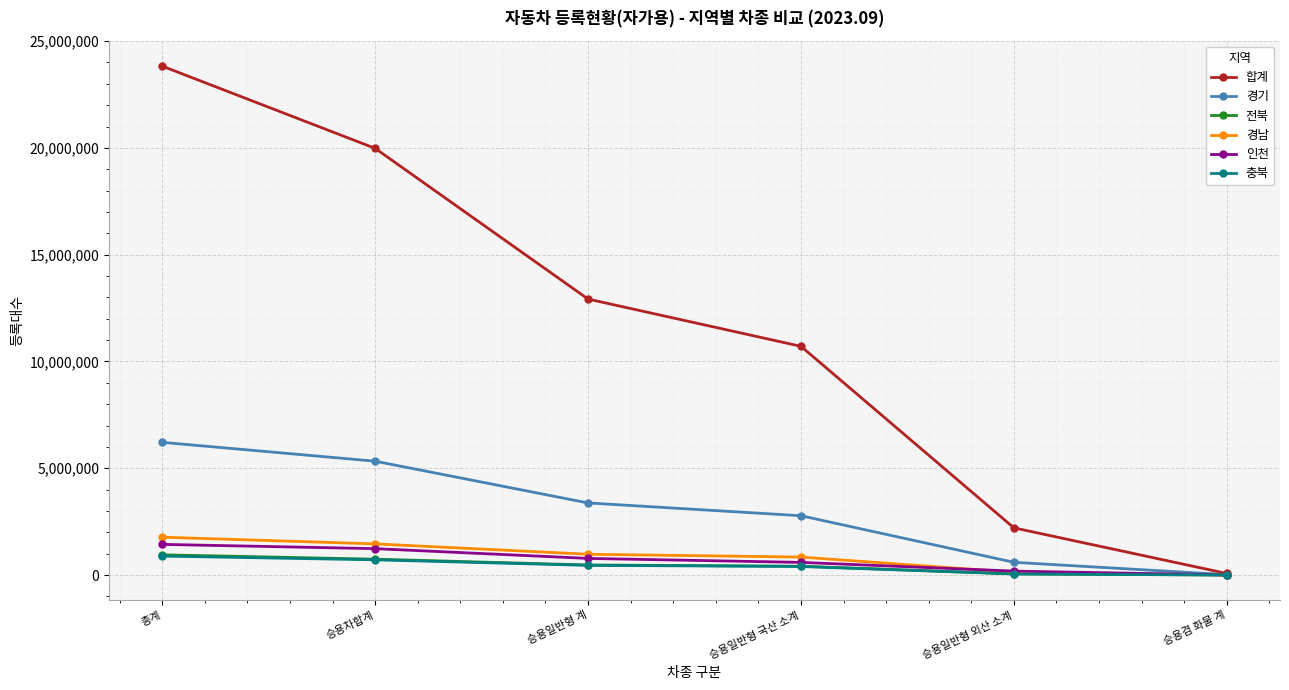

At which category is the sum across all series the highest?

총계